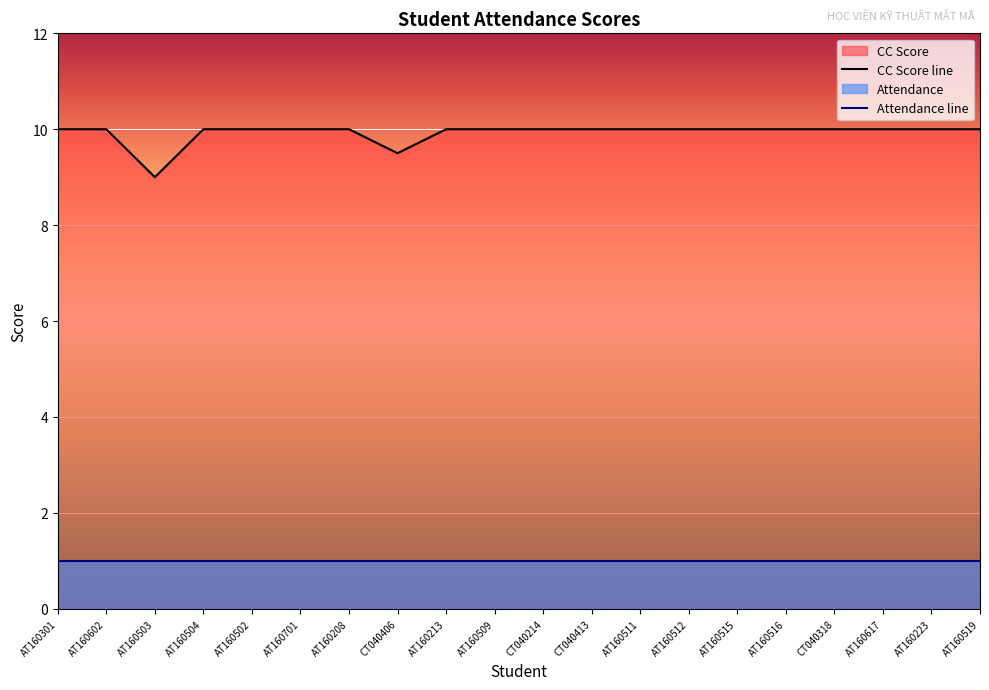

What is the difference between the maximum and second lowest values?

0.5